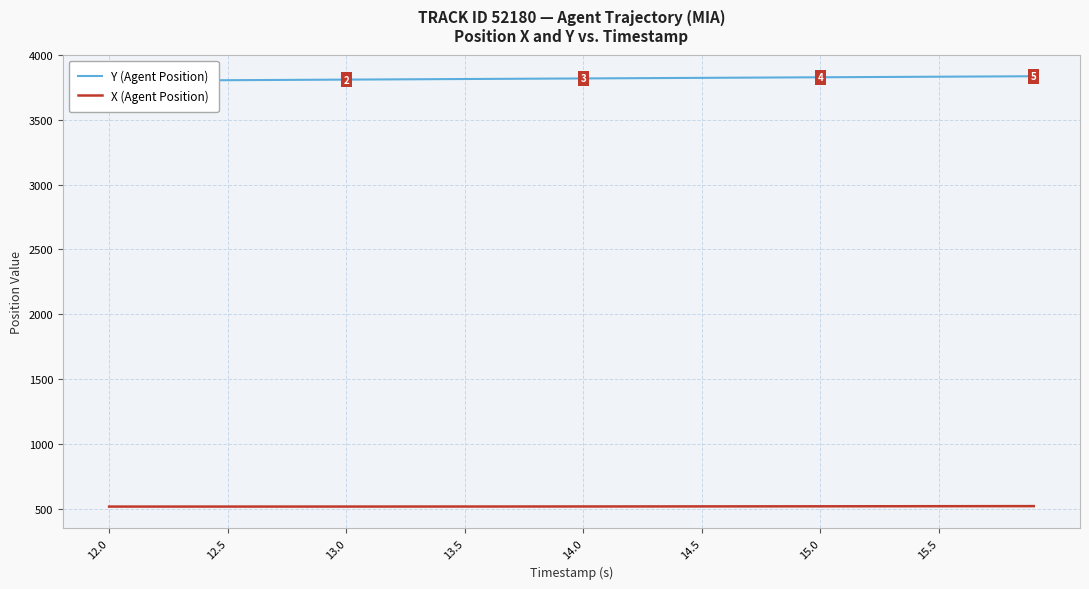

Reading left to right, extract all data points from this chart.

Y (Agent Position): 3800.2	3801.2	3802.1	3803.0	3803.9	3804.8	3805.7	3806.6	3807.5	3808.4	3809.3	3810.2	3811.1	3812.0	3812.9	3813.8	3814.7	3815.6	3816.5	3817.4	3818.3	3819.2	3820.1	3821.0	3821.9	3822.8	3823.7	3824.6	3825.5	3826.4	3827.3	3828.2	3829.1	3830.0	3830.8	3831.7	3832.6	3833.5	3834.4	3835.3
X (Agent Position): 515.4	515.4	515.4	515.4	515.4	515.5	515.5	515.5	515.5	515.5	515.6	515.6	515.7	515.7	515.8	515.9	515.9	516.0	516.1	516.2	516.3	516.4	516.5	516.6	516.7	516.8	517.0	517.1	517.2	517.4	517.5	517.7	517.8	518.0	518.1	518.3	518.5	518.6	518.8	518.9